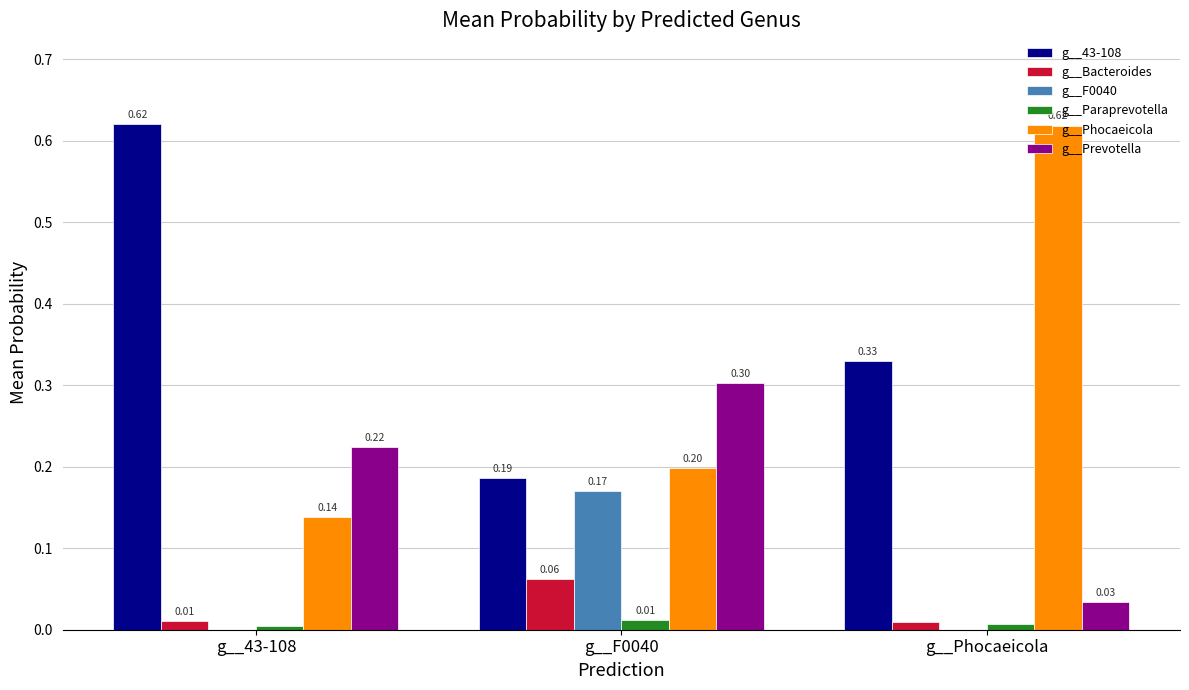

At which label is g__Prevotella closest to 0?

g__Phocaeicola